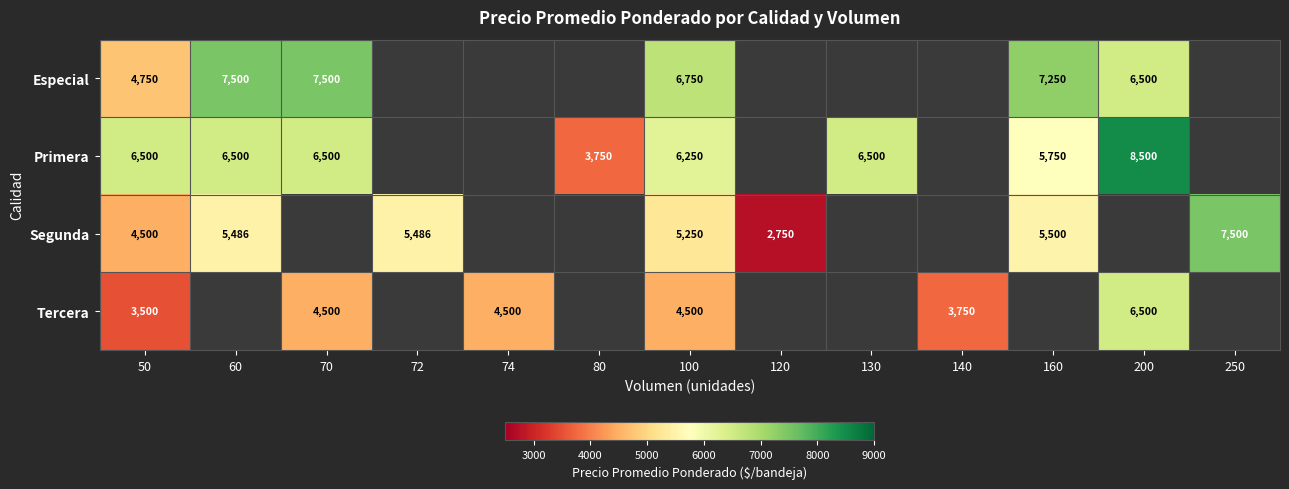

What is the total value across all series at 50?

19250